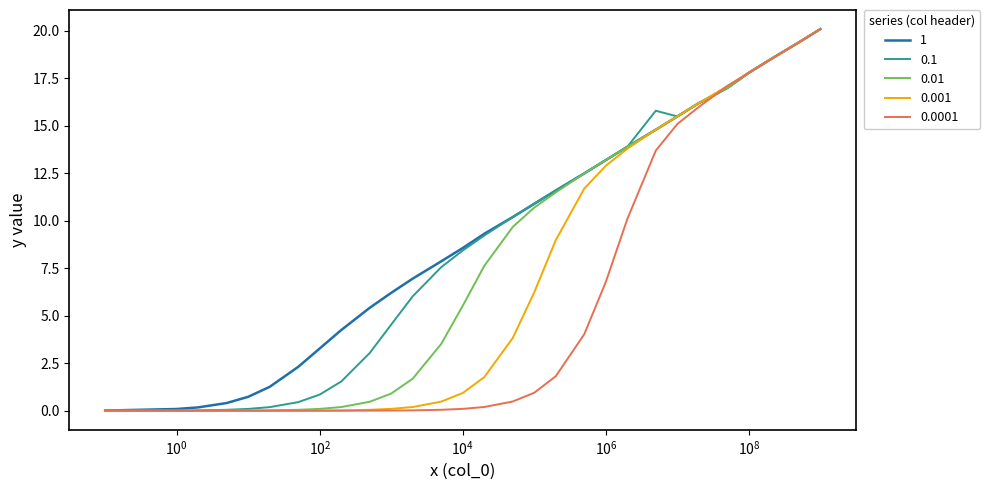

Count the number of categories in the chart.

29